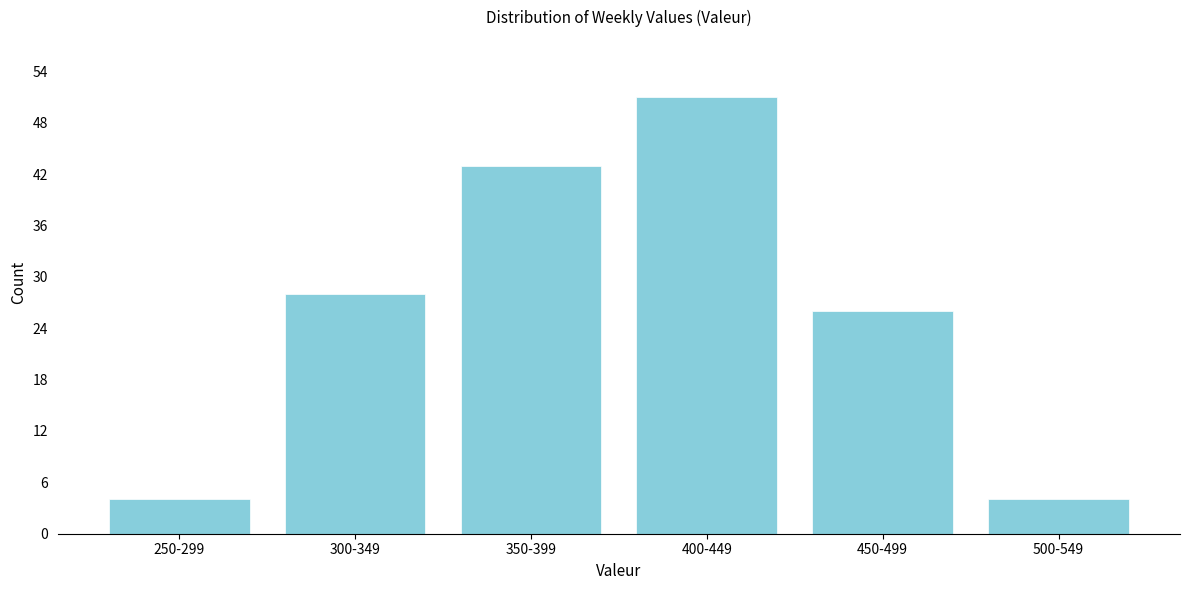

Reading left to right, list all the values displayed in this chart.

250-299=4	300-349=28	350-399=43	400-449=51	450-499=26	500-549=4